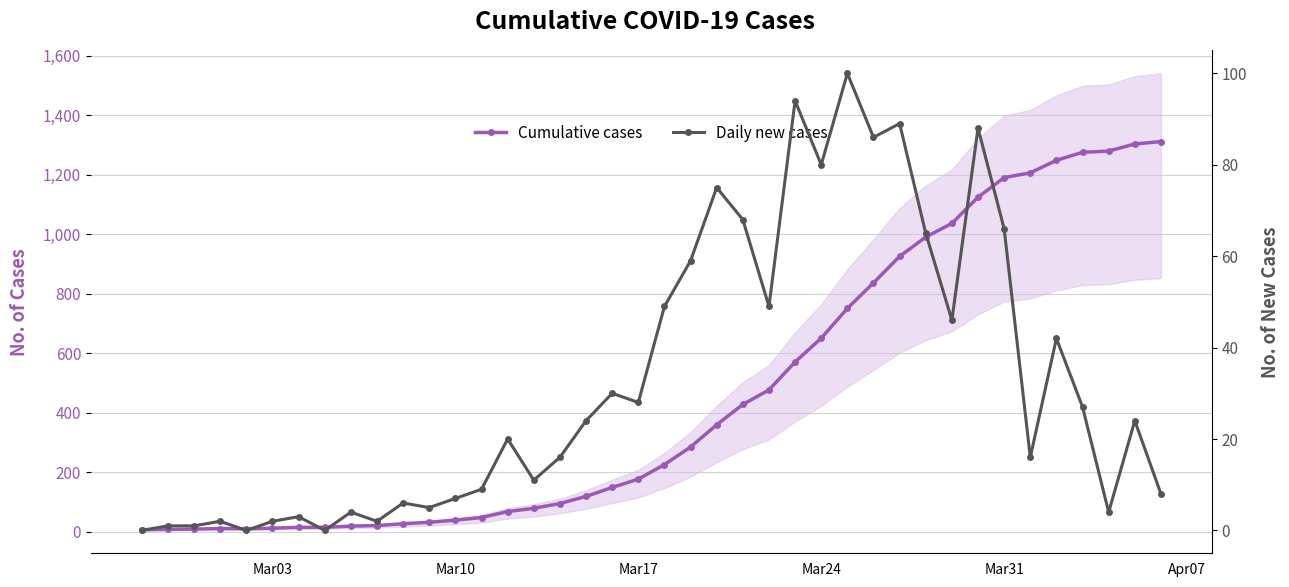

The Daily new cases series shows 36 at 17. True or false?

False